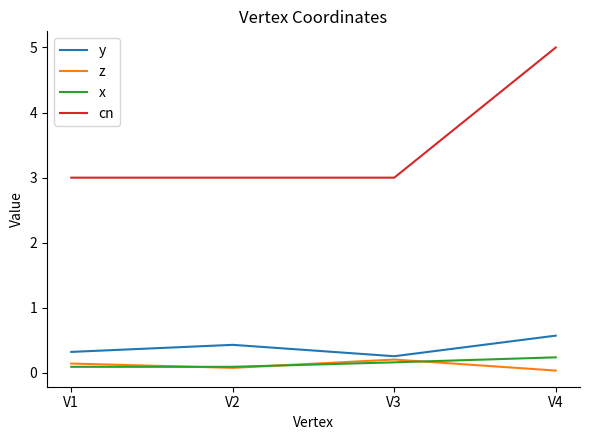

Which category has the highest value in the cn series?

V4